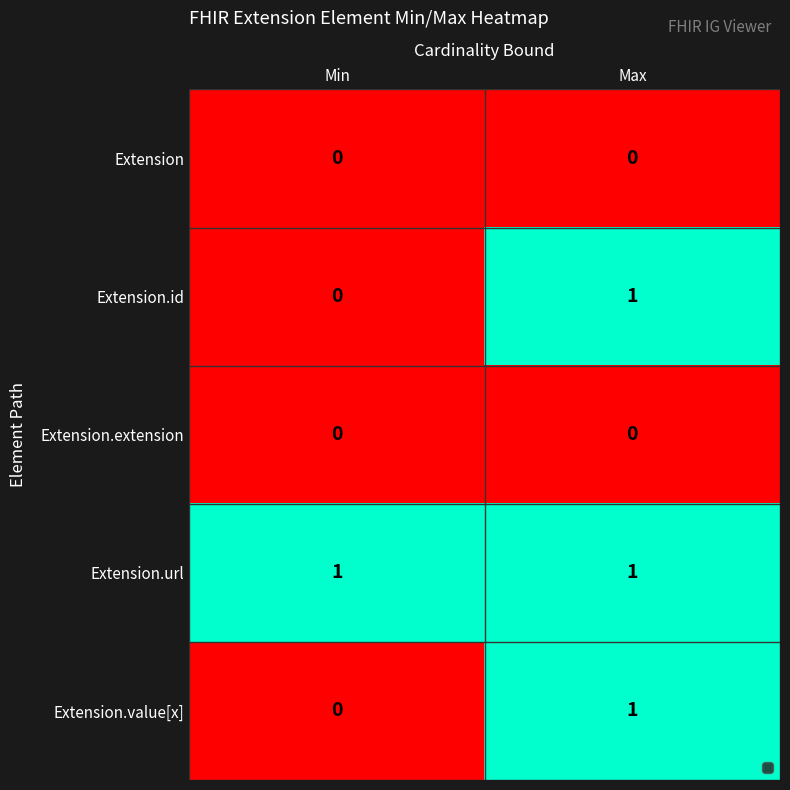

True or false: Extension.id has a value of 1 at Max.

True